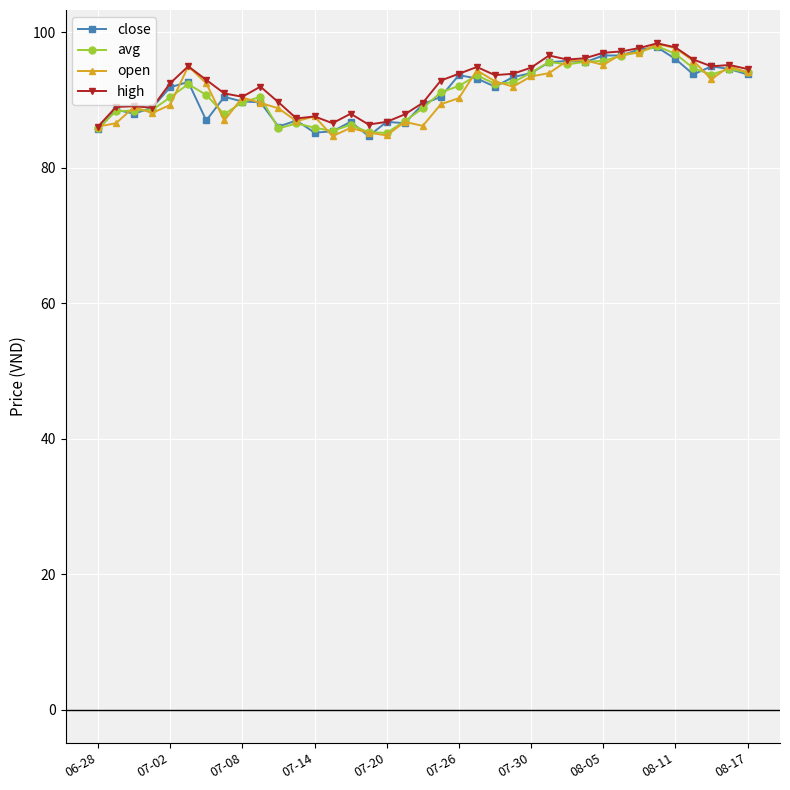

True or false: open has more than 0 points higher than both neighbors.

True